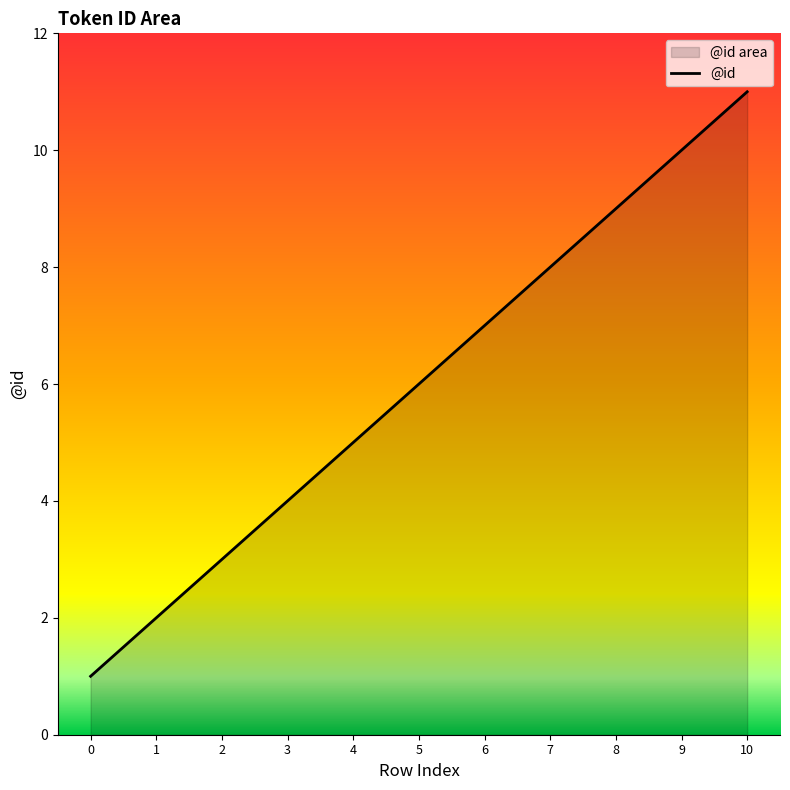

What is the change in value from 0 to 4?

+4